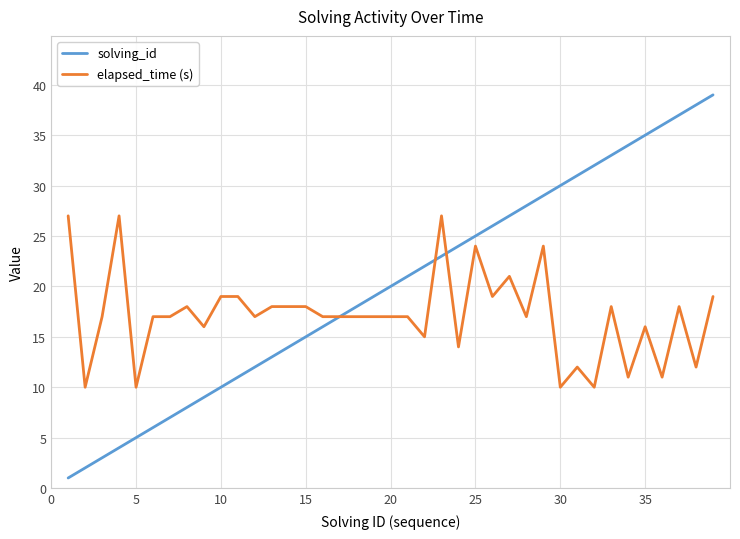

What are all the series names shown in the legend?

solving_id, elapsed_time (s)